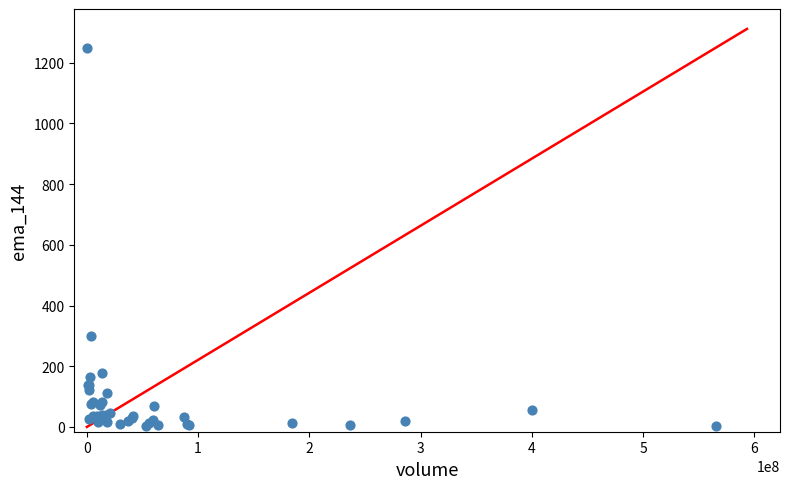

What Y value in the scatter plot is closest to 626?

298.5